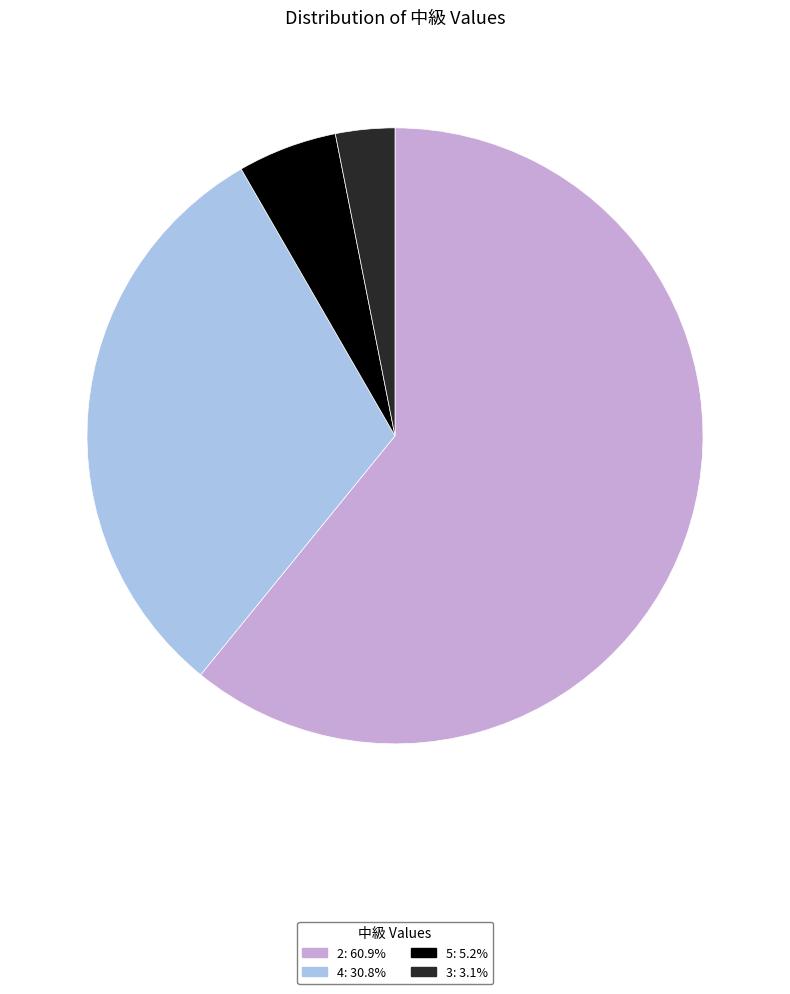

Does any single category account for the majority?

Yes